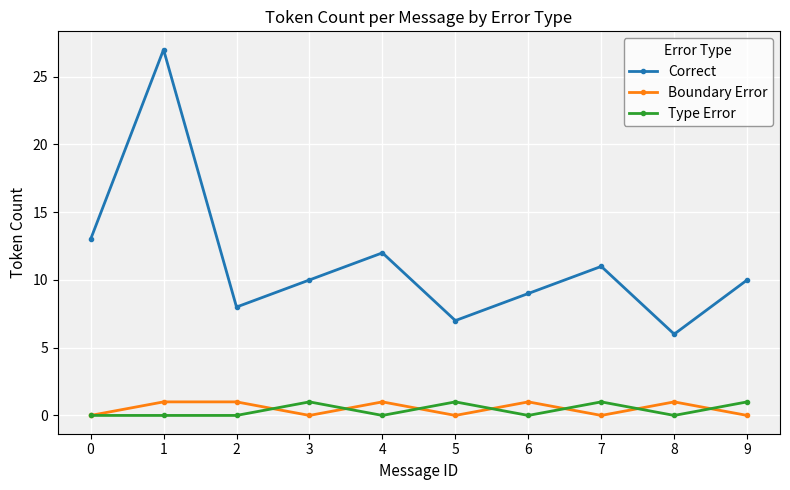

Reading right to left, transcribe all the data shown in this chart.

Correct: 9=10	8=6	7=11	6=9	5=7	4=12	3=10	2=8	1=27	0=13
Boundary Error: 9=0	8=1	7=0	6=1	5=0	4=1	3=0	2=1	1=1	0=0
Type Error: 9=1	8=0	7=1	6=0	5=1	4=0	3=1	2=0	1=0	0=0